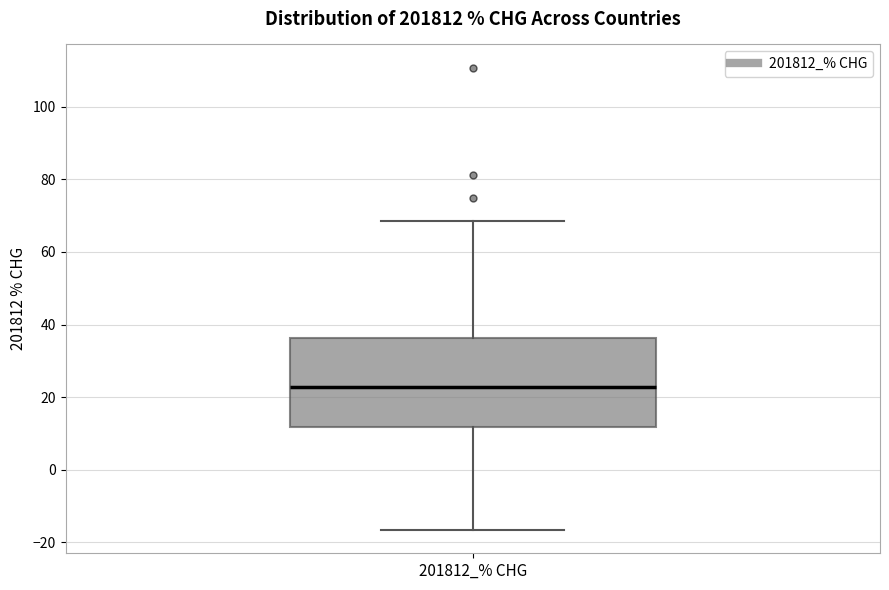

Where is the upper edge of the box for 201812_% CHG on the y-axis? The values are not printed on the chart, so give them approximately, as read against the axis.

36